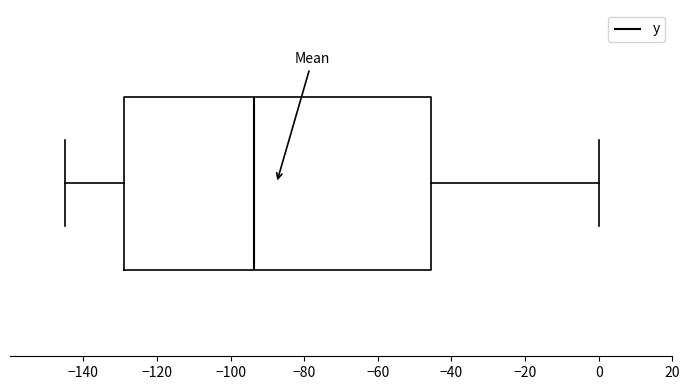

Transcribe this box plot: give where the median line is, the range the box spans, and where the two whiskers end, as read against the x-axis. The values are not printed on the chart, so give them approximately, as read against the axis.

median -94, box -128 to -46, whiskers -144 to 0